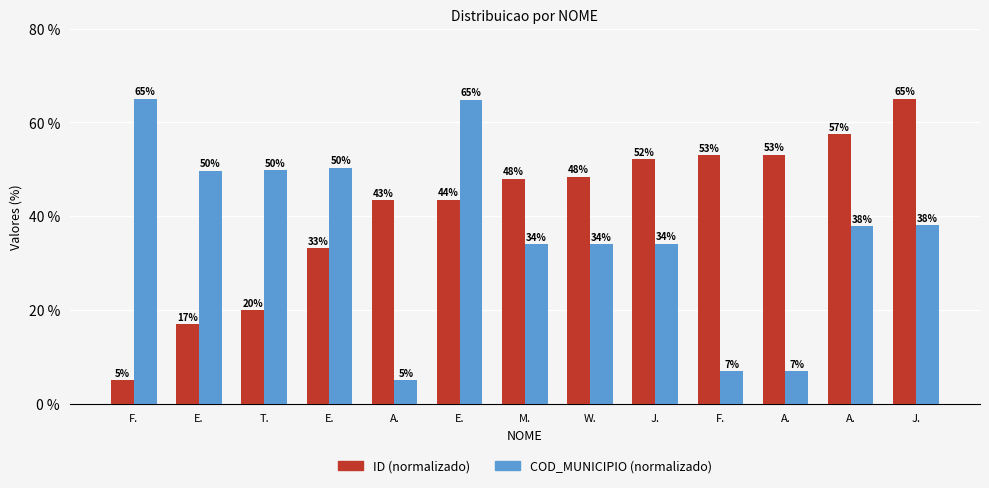

Reading right to left, transcribe all the data shown in this chart.

ID (normalizado): 65.0	57.5	53.1	53.0	52.1	48.4	47.9	43.5	43.4	33.1	19.9	17.0	5.0
COD_MUNICIPIO (normalizado): 38.0	37.8	7.0	7.0	34.1	34.0	34.0	64.8	5.0	50.3	49.7	49.6	65.0